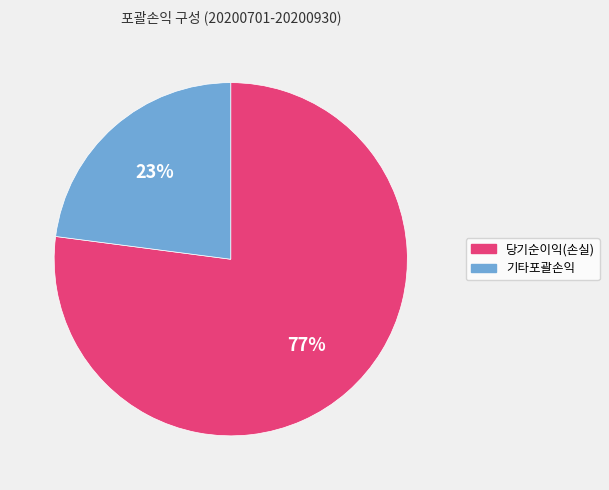

Does any single category account for the majority?

Yes